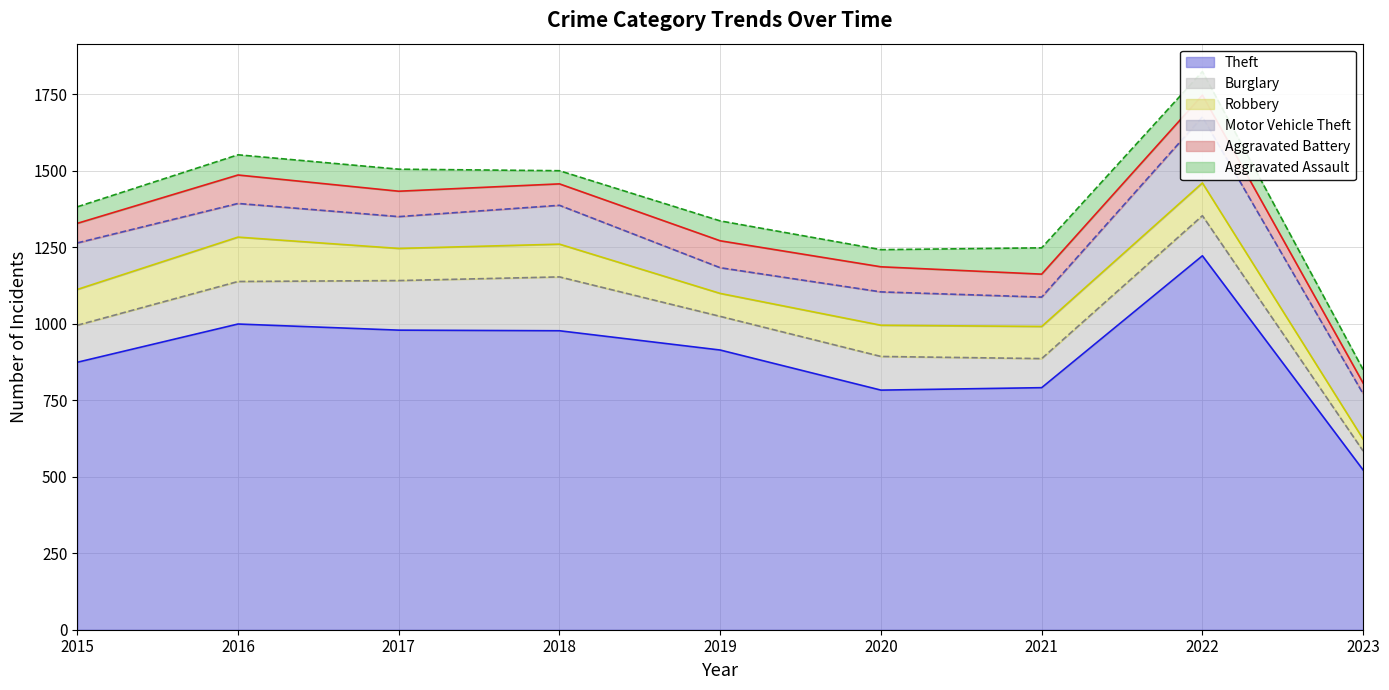

What are all the series names shown in the legend?

Theft, Burglary, Robbery, Motor Vehicle Theft, Aggravated Battery, Aggravated Assault